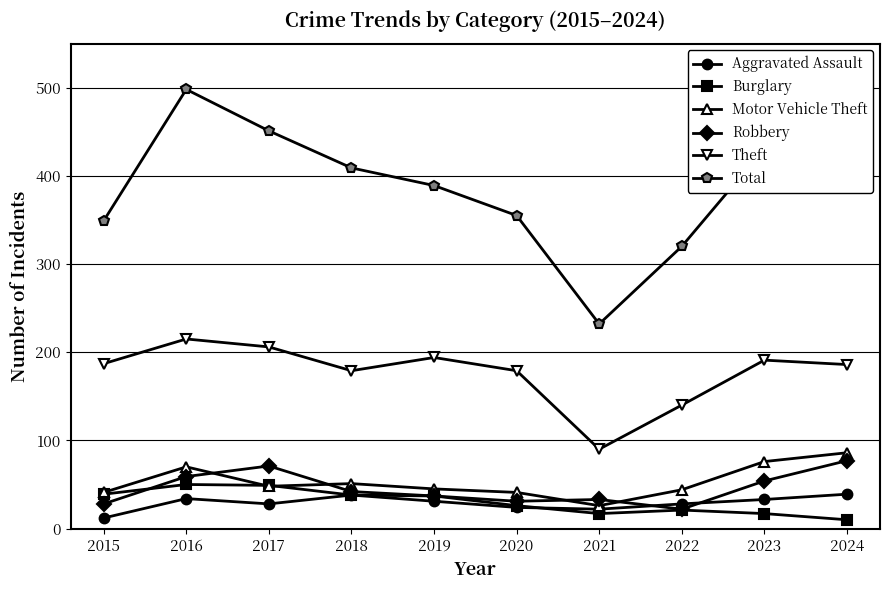

What is the sum of the Total values at 2017 and 2020?

806